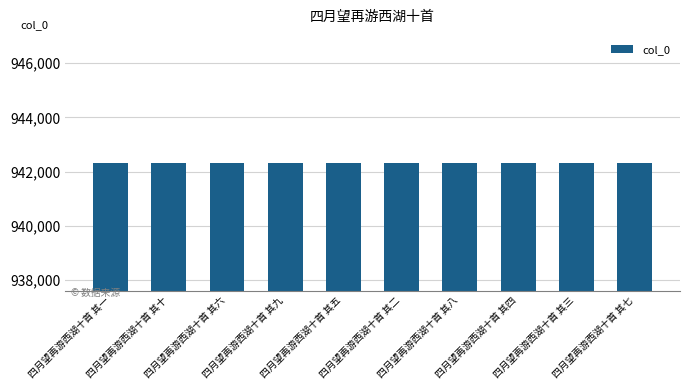

The value at 四月望再游西湖十首 其二 is 942332. True or false?

True